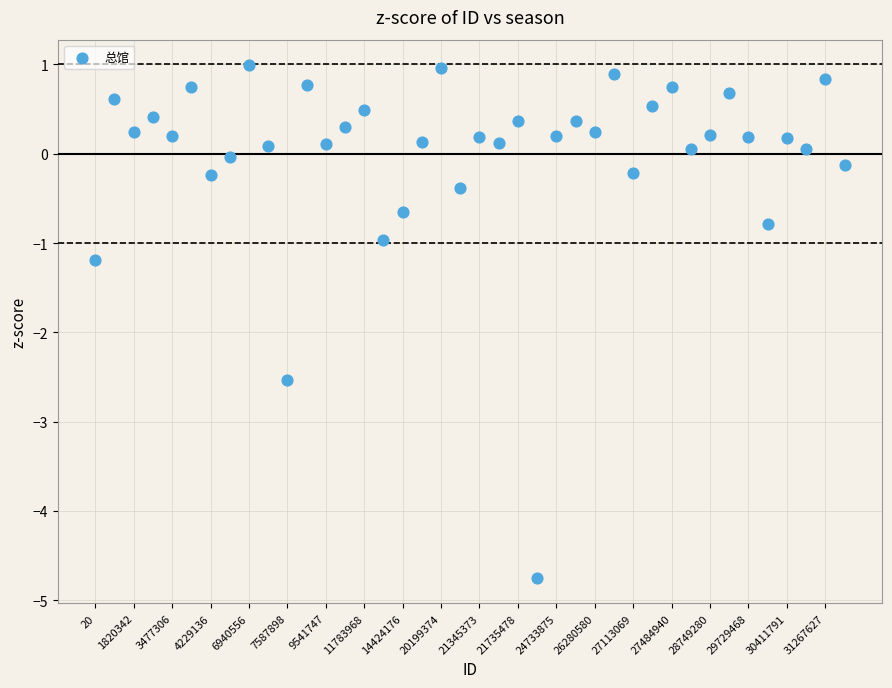

What is the range of Y values (max minus min)?

5.7